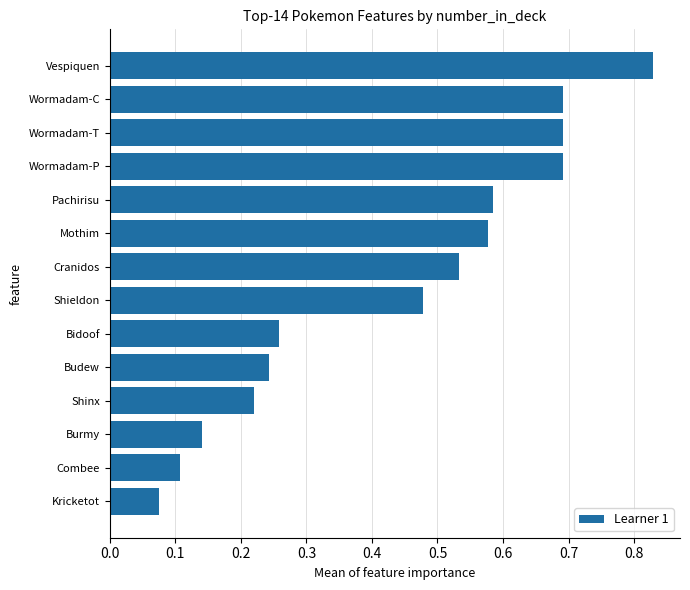

What is the average value?

0.4